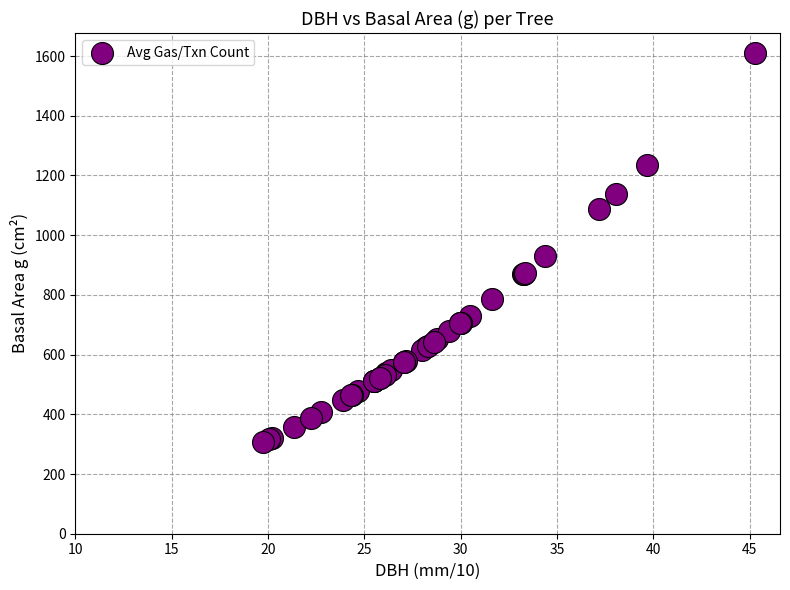

What Y value in the scatter plot is closest to 959?

929.4